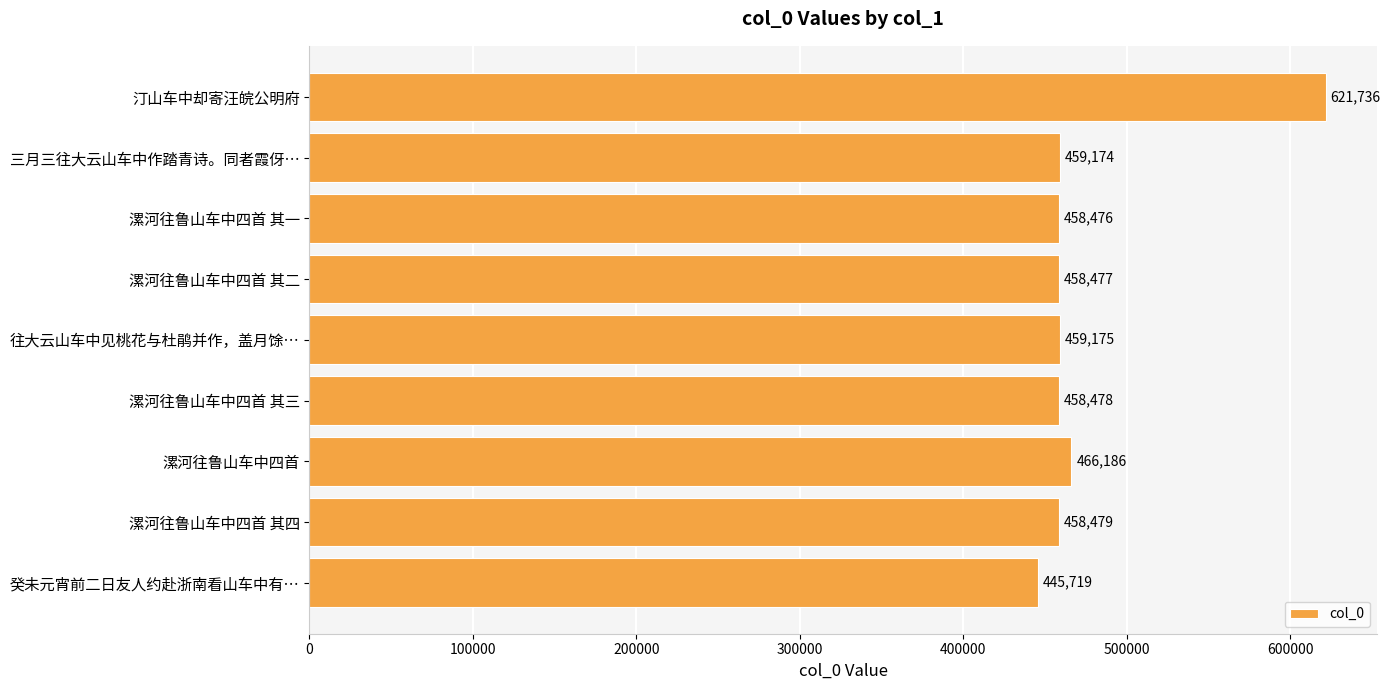

What is the maximum value shown in the chart?

621736